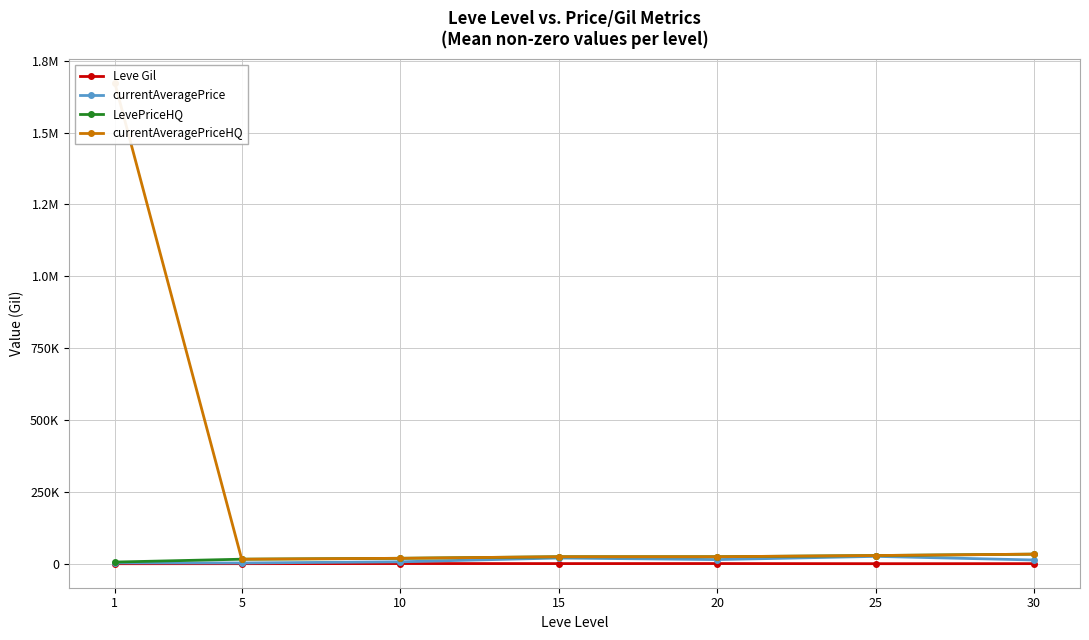

True or false: currentAveragePriceHQ and Leve Gil intersect in this chart.

False